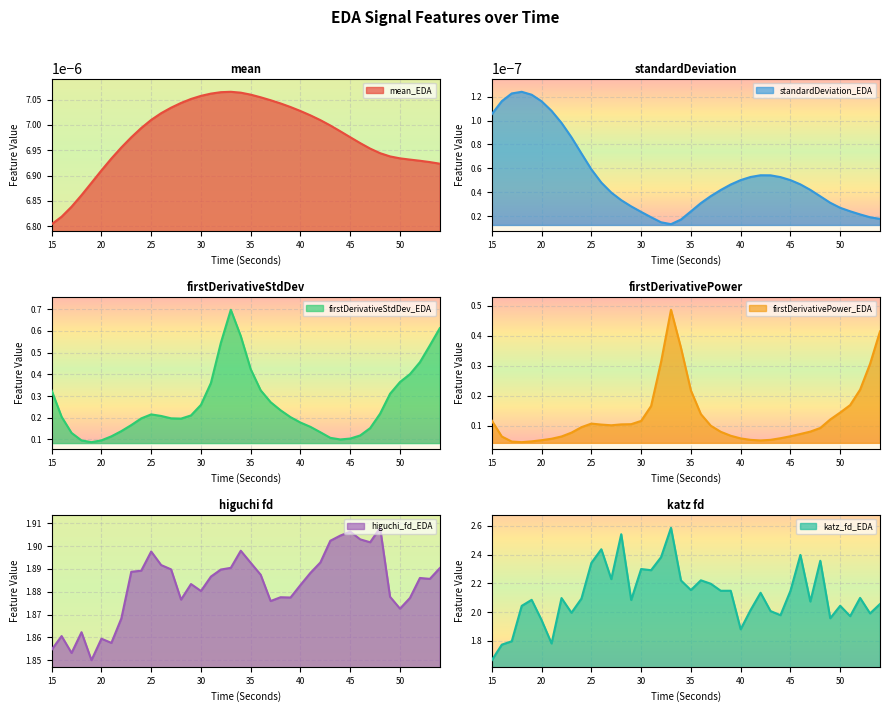

Is the value of firstDerivativePower_EDA at 38 greater than the value of firstDerivativeStdDev_EDA at 29?

No